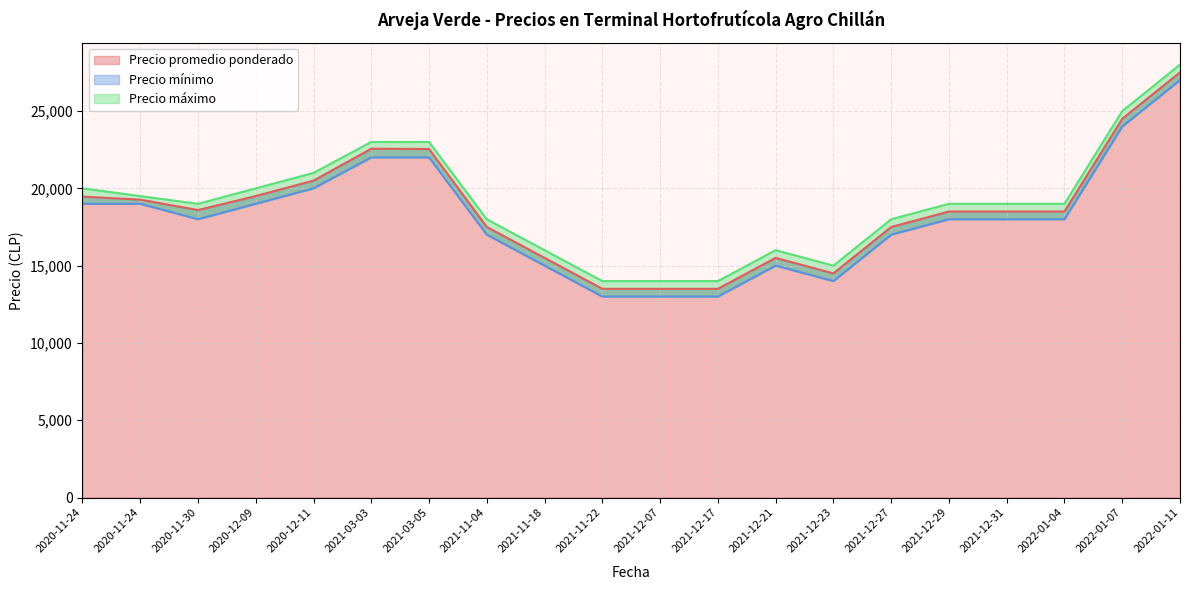

What is the lowest value of the Precio promedio ponderado series?

13500